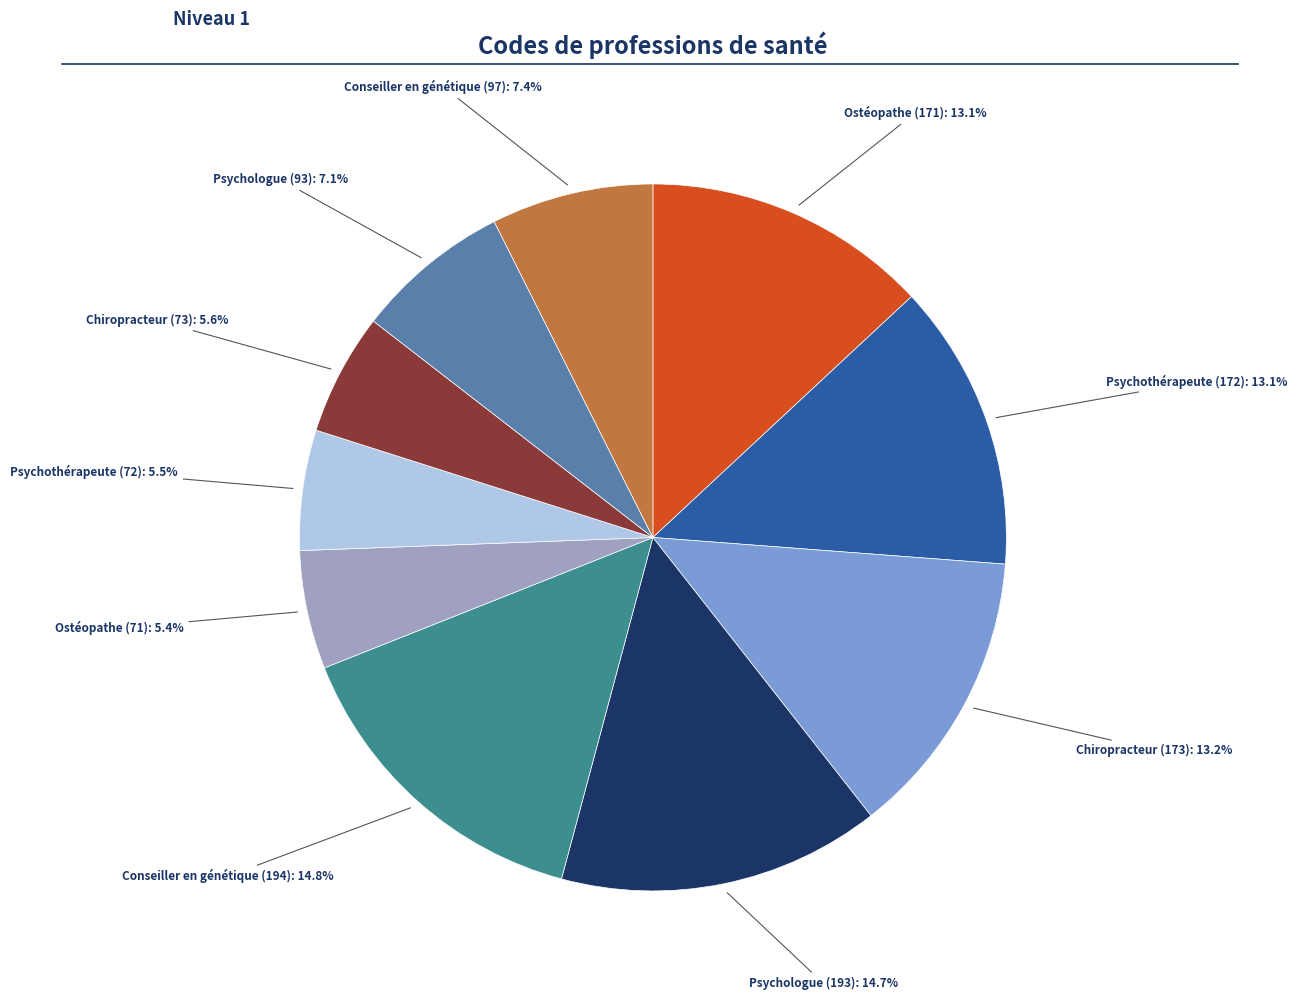

To the nearest percent, what is the difference between the largest and smallest slice percentages?

9%